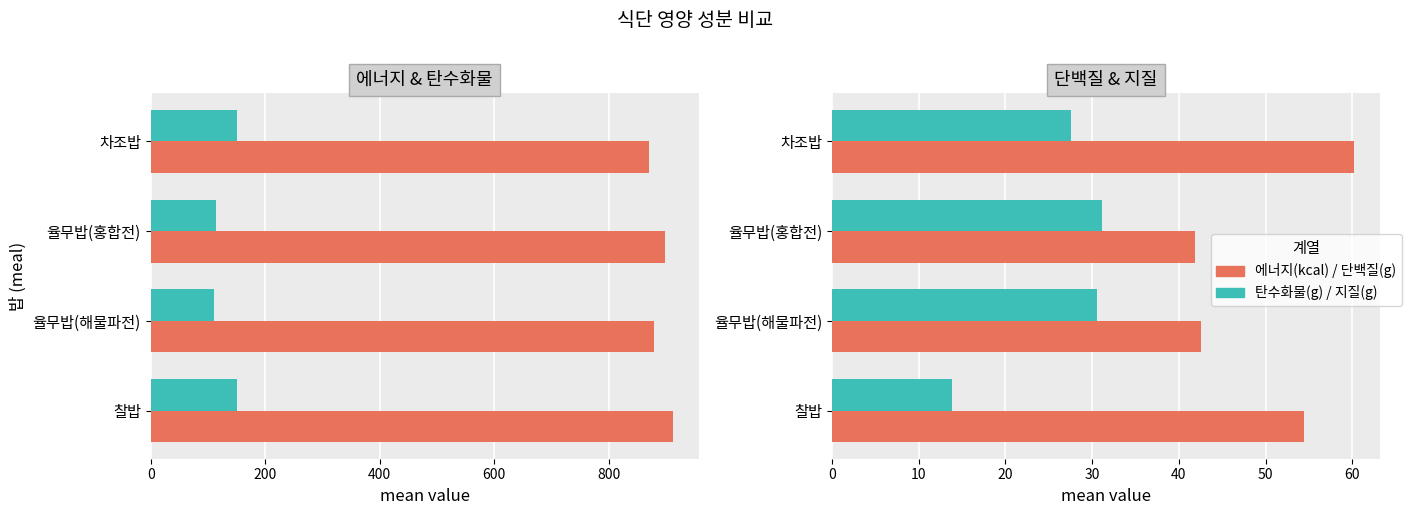

Is it true that 단백질(g) equals 54.4 at 찰밥?

True